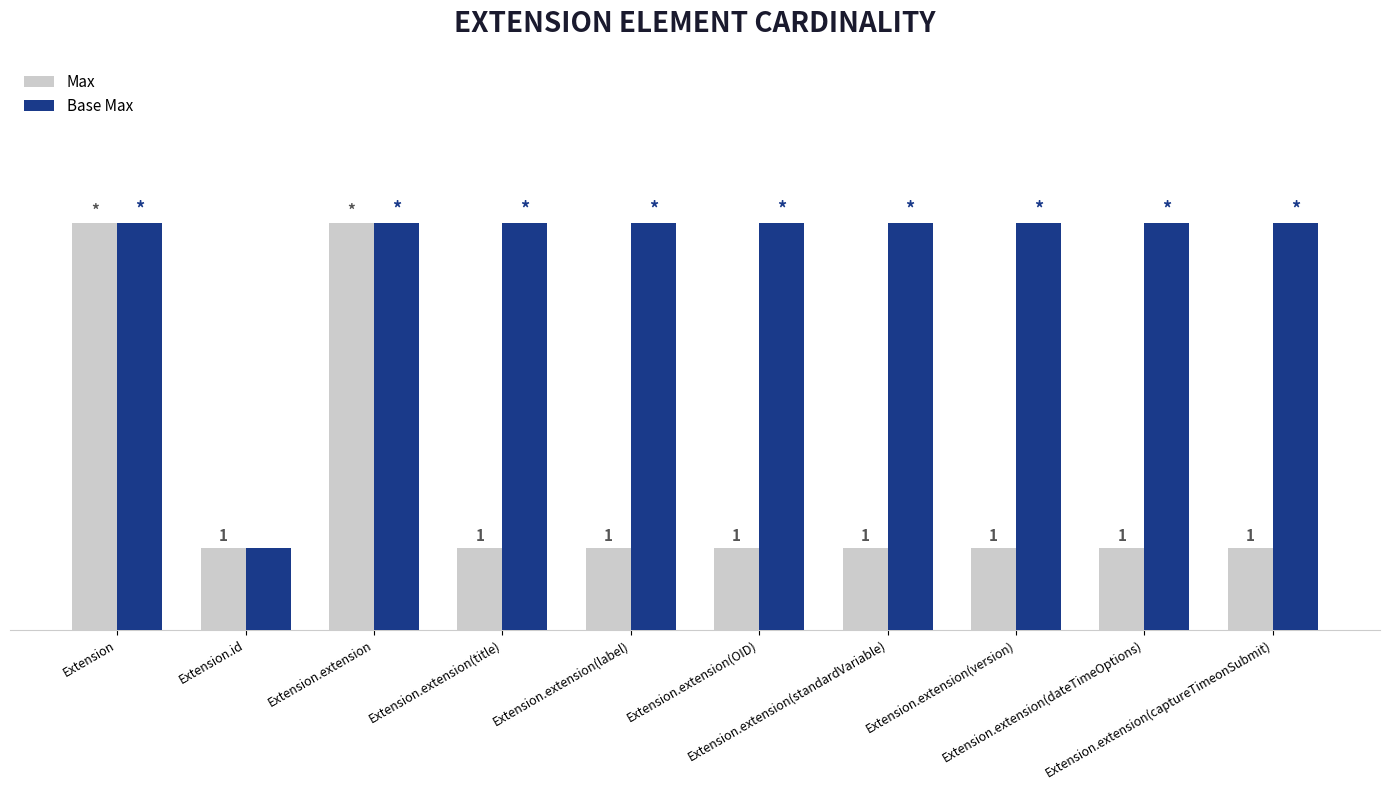

What position from the right is Extension.id?

9